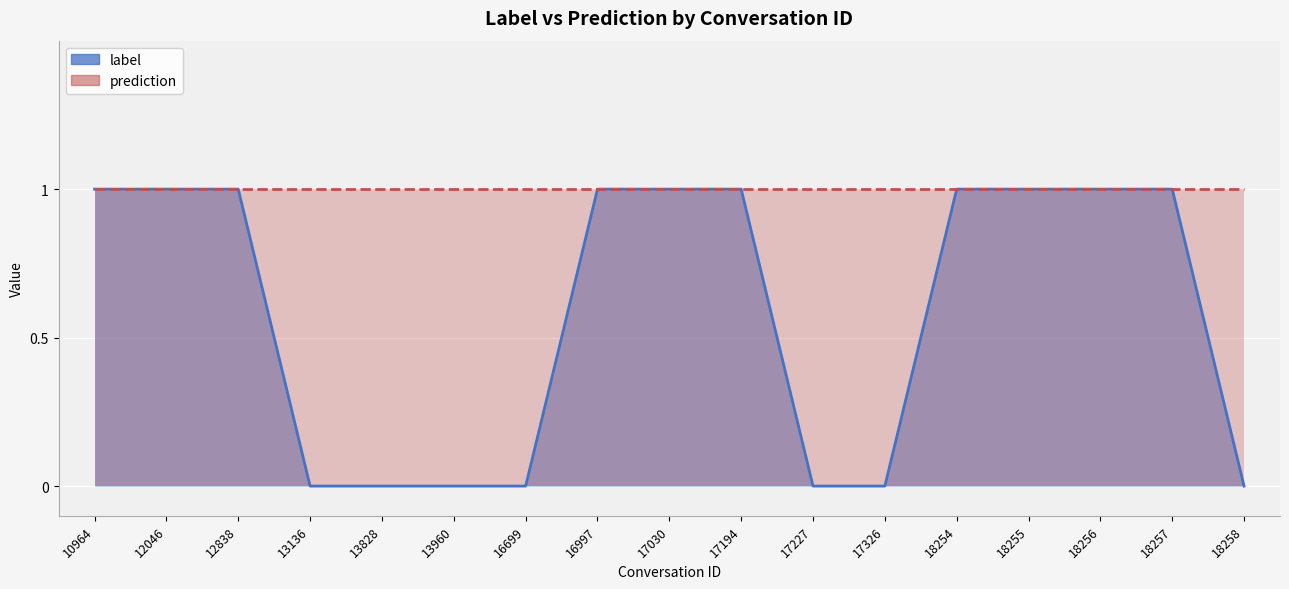

Which has a higher value, 12046 or 18258?

12046